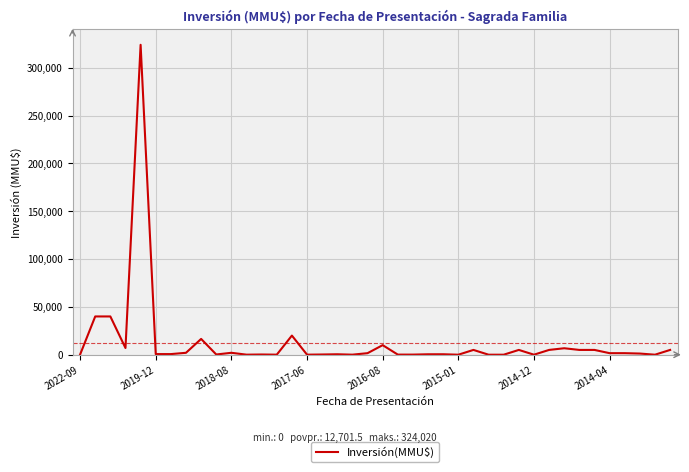

How many lines are shown in the chart?

1